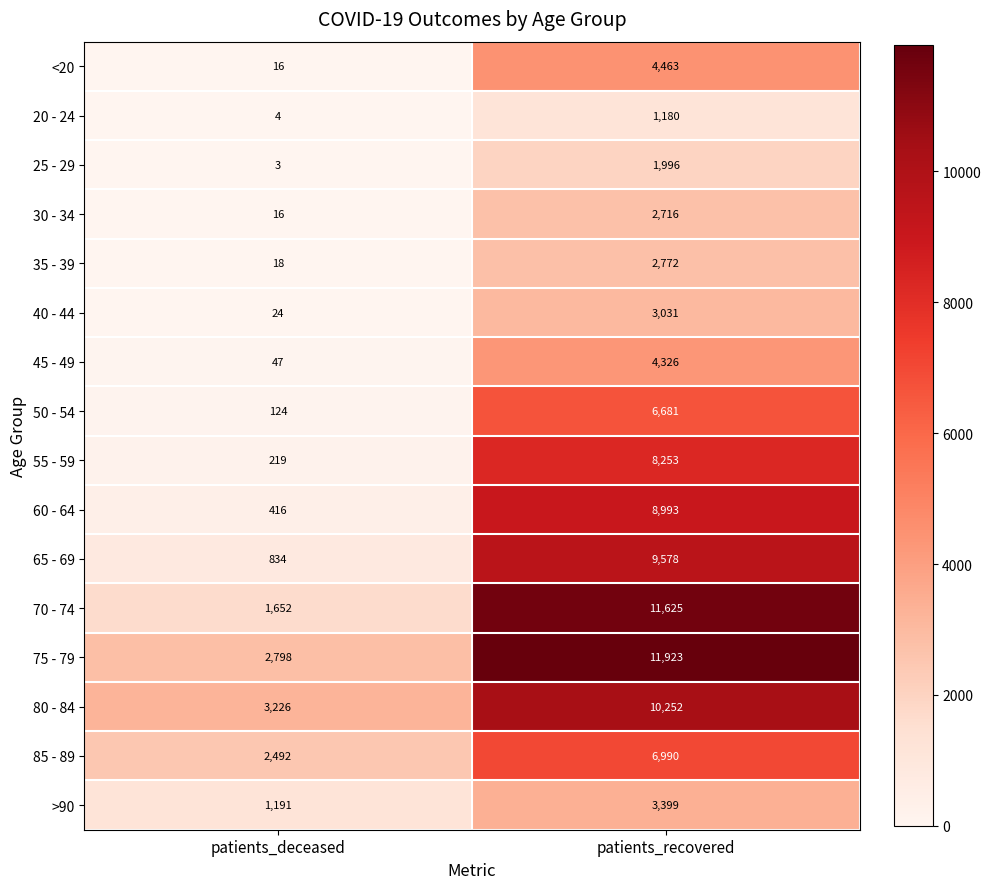

Count the number of categories in the chart.

2